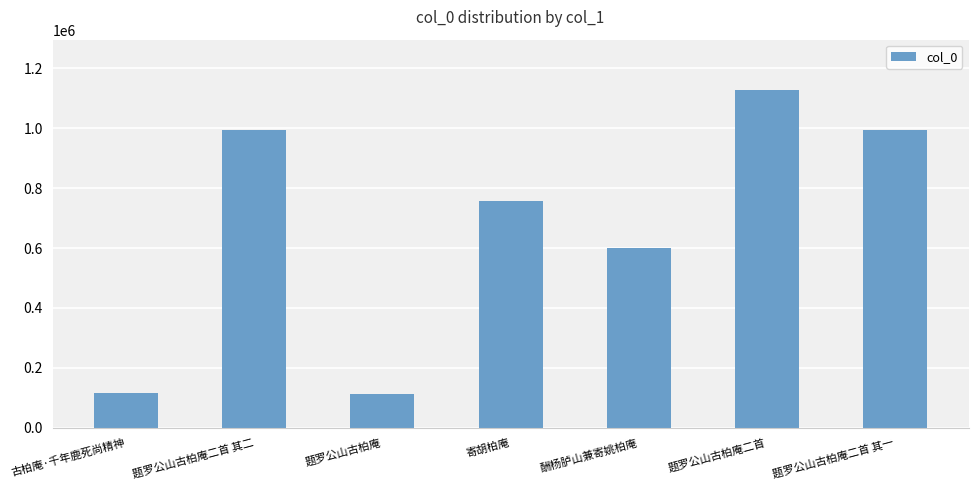

The chart shows a value of 995898 at 题罗公山古柏庵二首 其一. True or false?

True